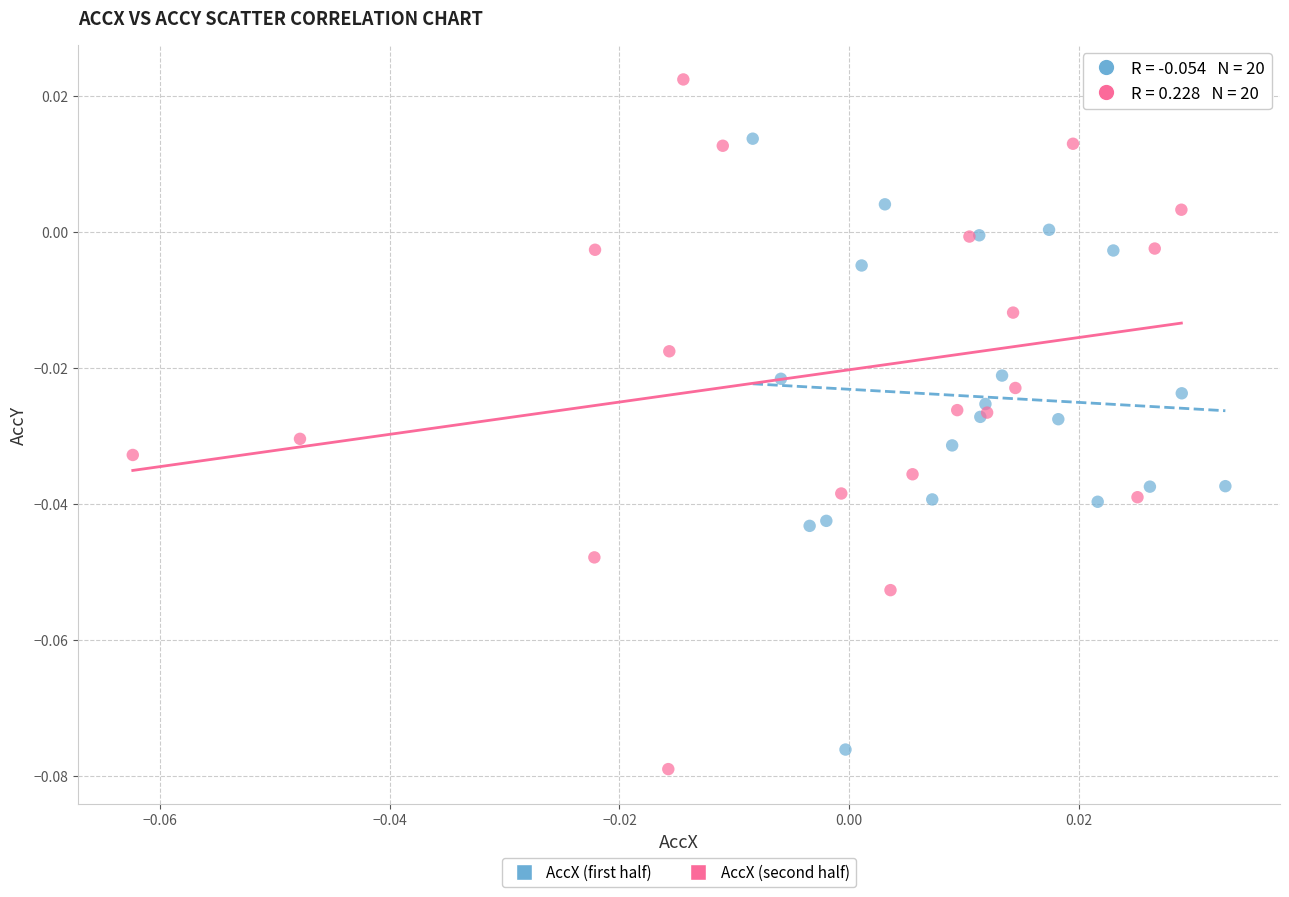

Which series contains the lowest Y value?

AccX (second half)